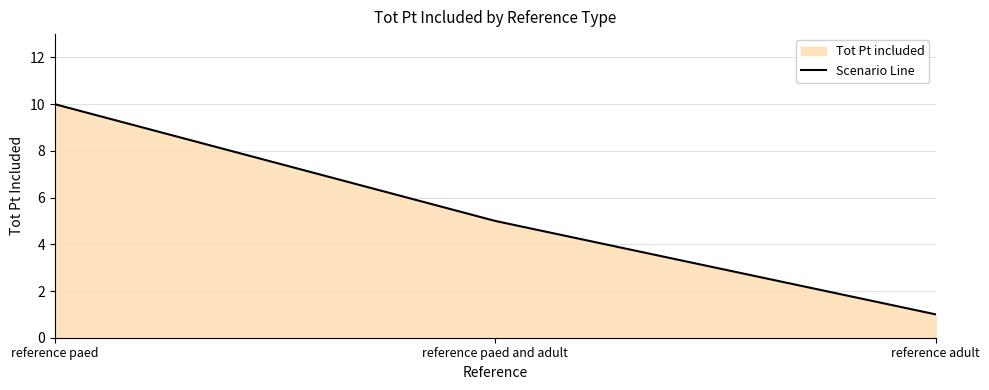

Which label corresponds to the largest value in the chart?

reference paed